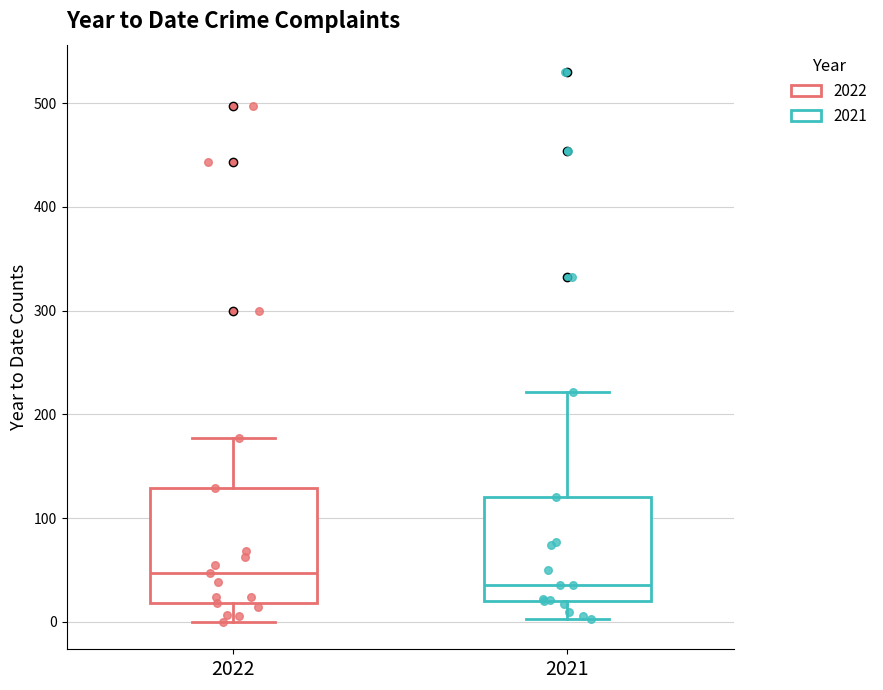

Which box has the lowest median line?

2021